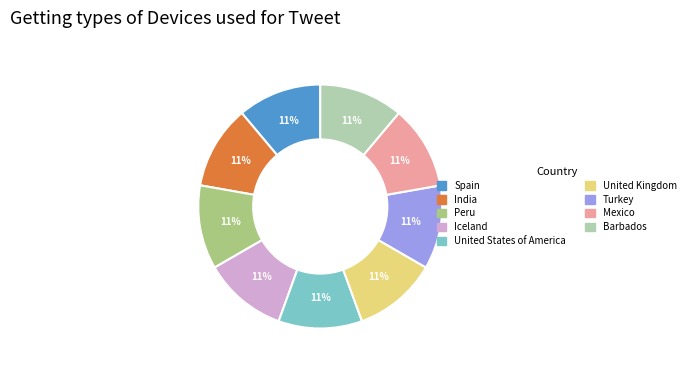

What percentage is the Mexico slice, to the nearest percent?

11%